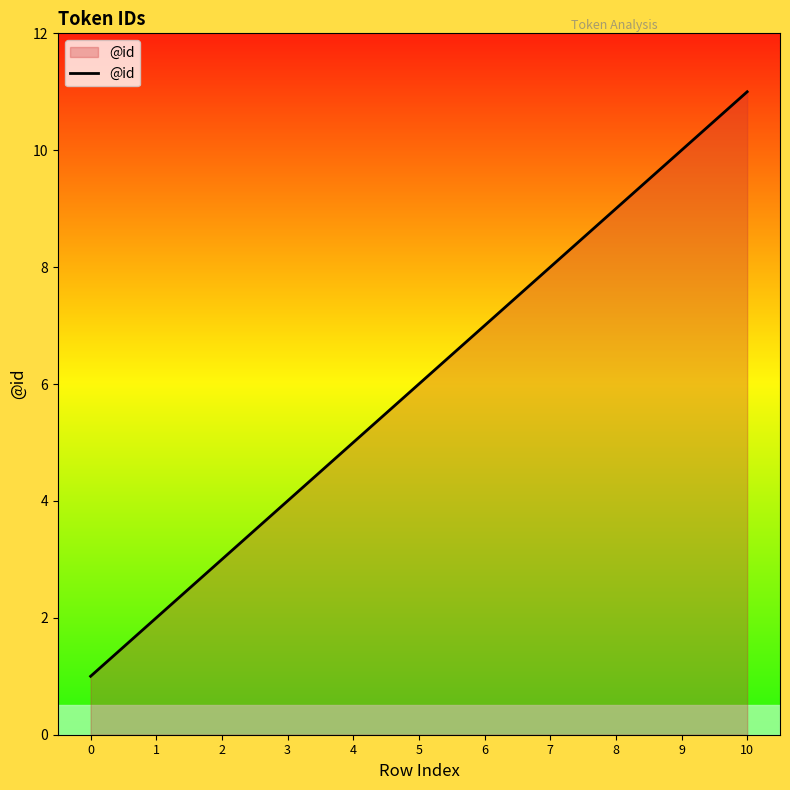

Reading left to right, extract all data points from this chart.

0=1	1=2	2=3	3=4	4=5	5=6	6=7	7=8	8=9	9=10	10=11